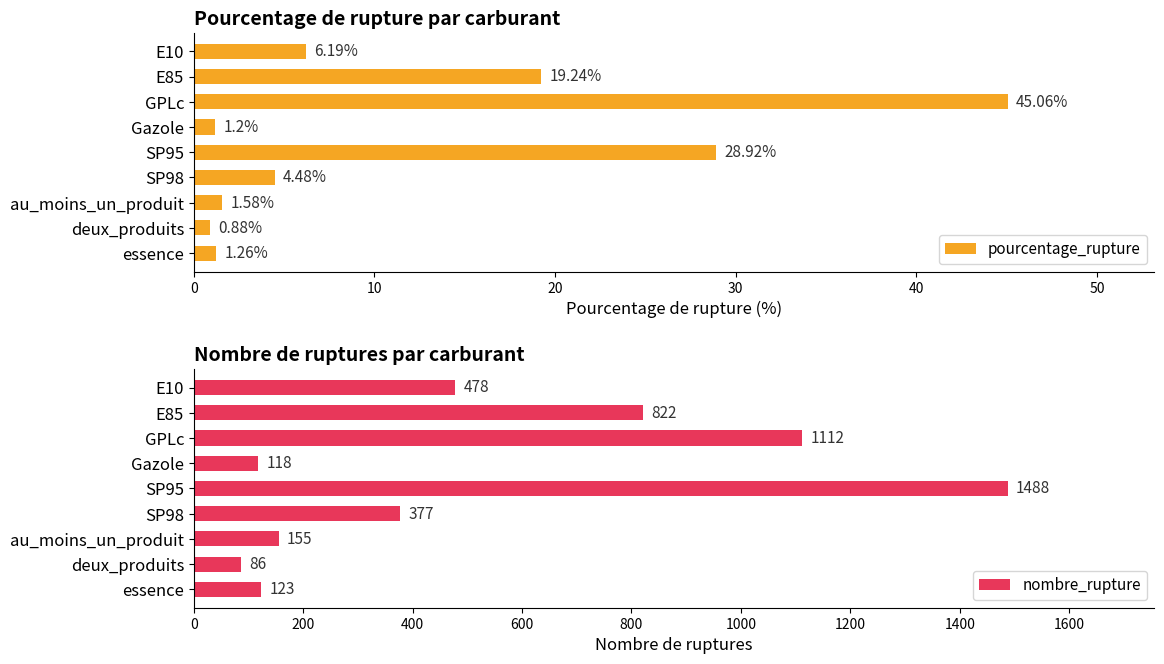

Reading right to left, what are all the values shown in this chart?

pourcentage_rupture: 1.3	0.9	1.6	4.5	28.9	1.2	45.1	19.2	6.2
nombre_rupture: 123.0	86.0	155.0	377.0	1488.0	118.0	1112.0	822.0	478.0